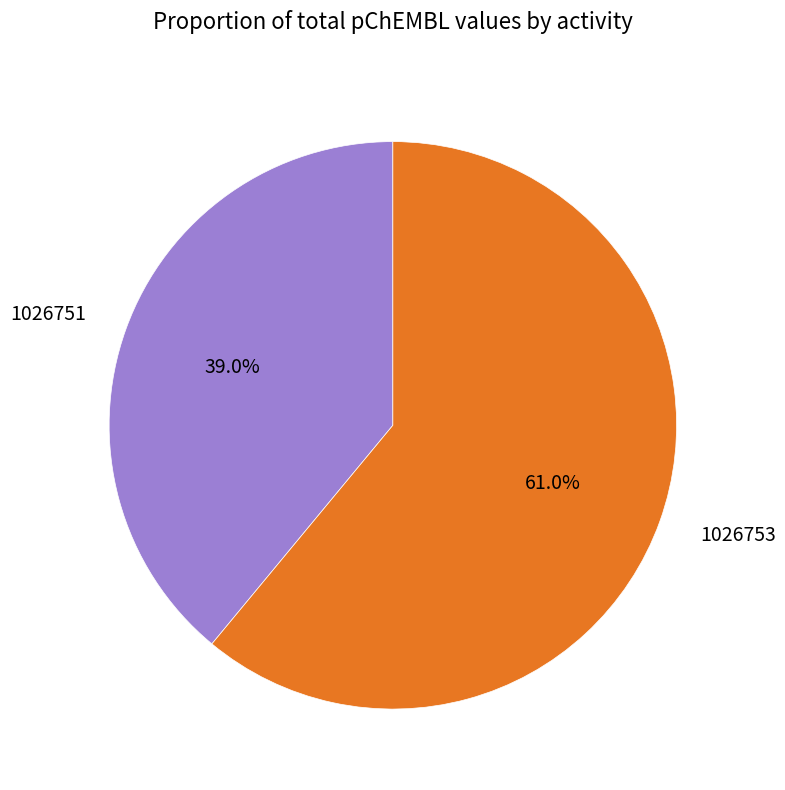

What is the ratio of the value at 1026751 to the value at 1026753?

0.6